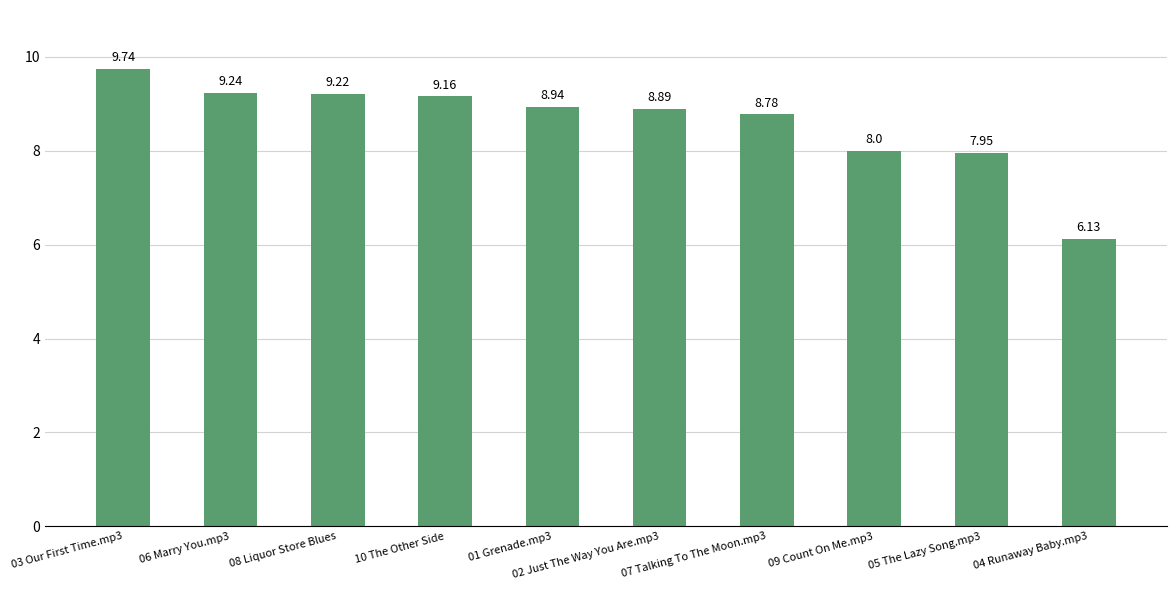

Rank the categories by value from highest to lowest.

03 Our First Time.mp3, 06 Marry You.mp3, 08 Liquor Store Blues, 10 The Other Side, 01 Grenade.mp3, 02 Just The Way You Are.mp3, 07 Talking To The Moon.mp3, 09 Count On Me.mp3, 05 The Lazy Song.mp3, 04 Runaway Baby.mp3